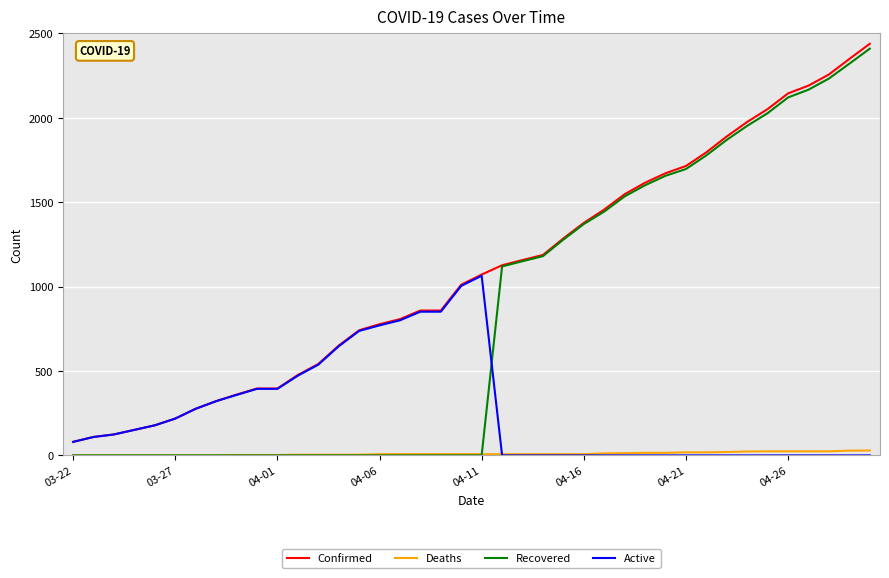

How many series are shown in this chart?

4